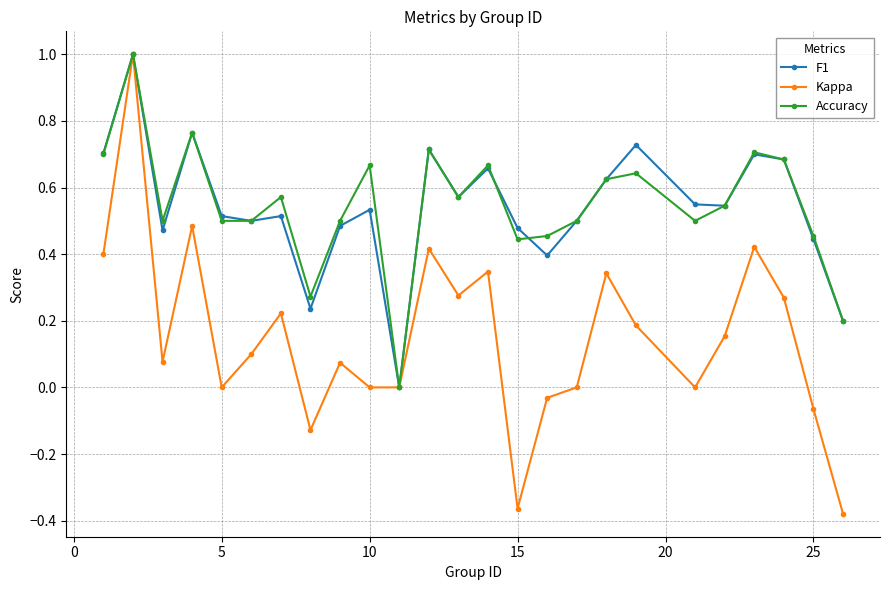

What are all the series names shown in the legend?

F1, Kappa, Accuracy